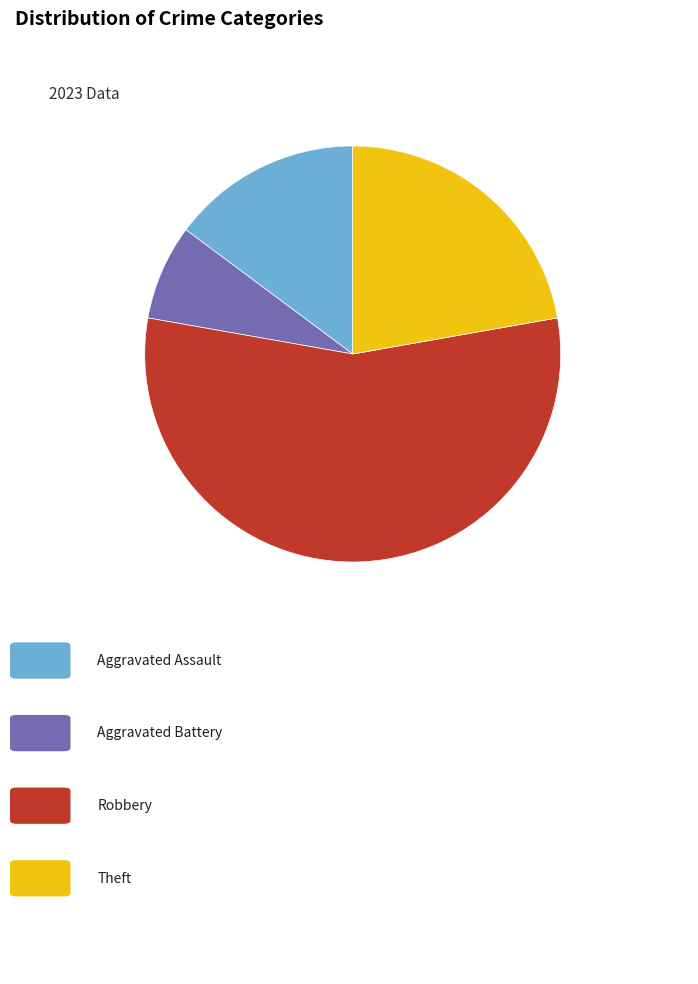

Does any single category account for the majority?

Yes